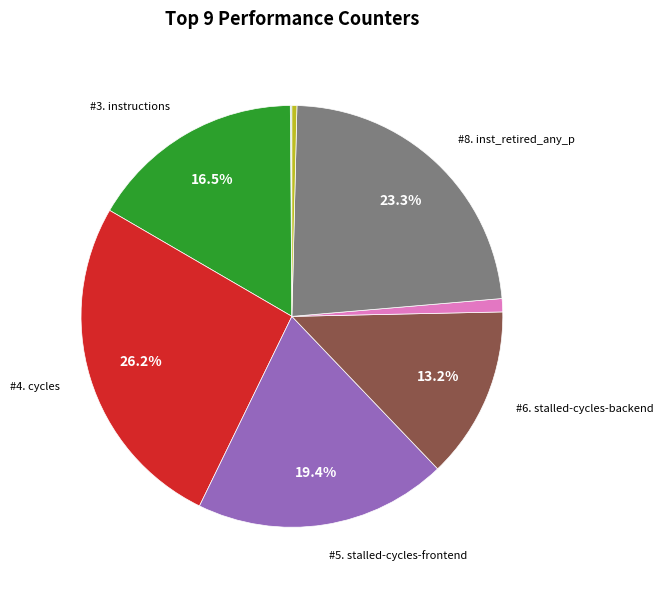

Is there a majority slice in this chart?

No